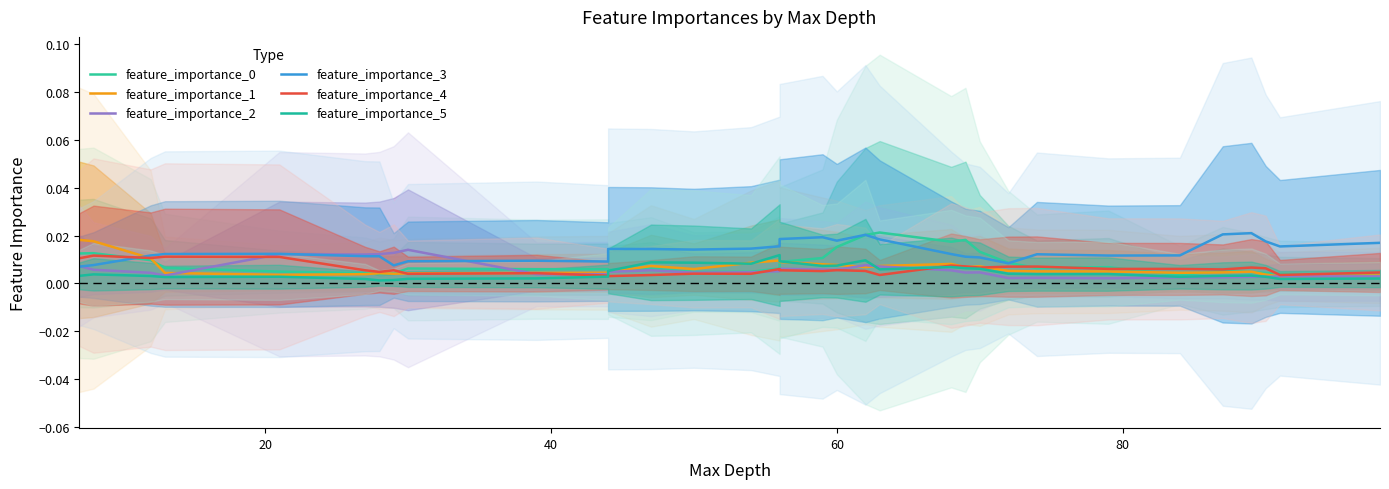

At which label does feature_importance_0 reach its peak?

20